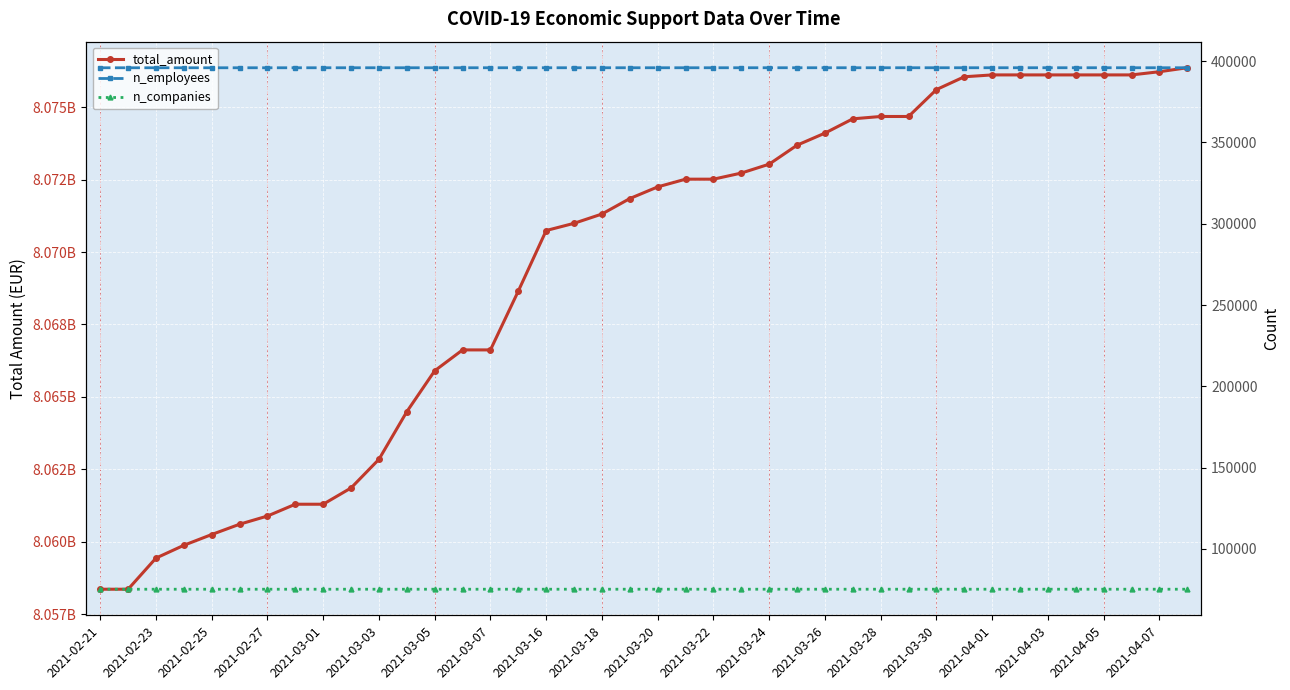

Reading left to right, extract all data points from this chart.

total_amount: 8058363480	8058363480	8059437760	8059879299	8060251272	8060606463	8060889659	8061296806	8061296806	8061859139	8062848100	8064490555	8065902007	8066622549	8066622549	8068653828	8070742712	8070991919	8071312140	8071846023	8072248759	8072514884	8072514884	8072725752	8073032911	8073687912	8074104165	8074597415	8074678425	8074678425	8075606438	8076049199	8076113090	8076113090	8076113090	8076113090	8076113090	8076113090	8076223442	8076360693
n_employees: 395961	395961	395961	395961	395961	395961	395963	395963	395966	395969	395969	395970	395970	395970	395970	395971	395972	395972	395972	395972	395972	395972	395972	395973	395975	395976	395976	395976	395976	395977	395977	395977	395977	395977	395977	395977	395977	395977	395977	395977
n_companies: 75137	75137	75137	75137	75137	75137	75138	75138	75139	75140	75140	75141	75141	75141	75141	75142	75142	75142	75142	75142	75142	75142	75142	75143	75143	75143	75143	75143	75143	75143	75143	75143	75143	75143	75143	75143	75143	75143	75143	75143